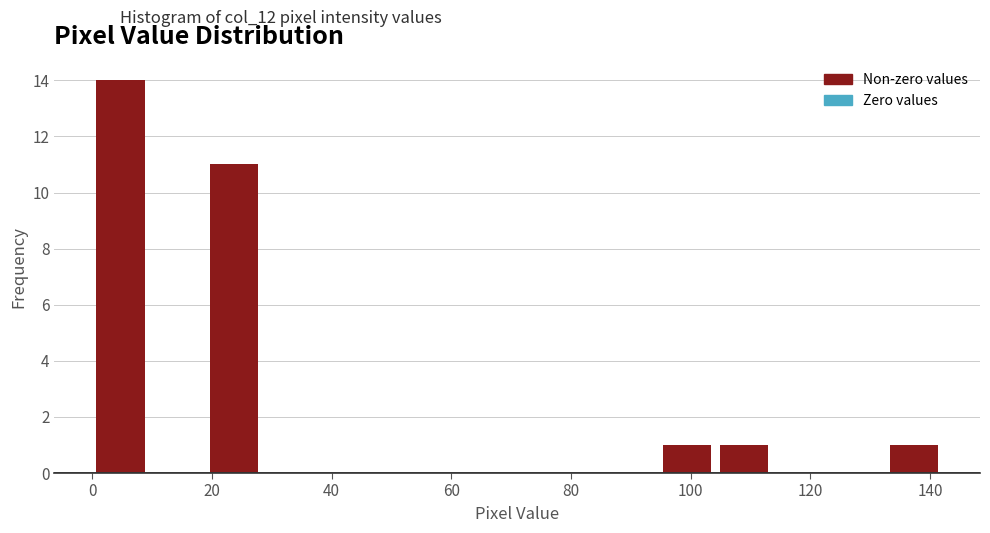

Reading left to right, list every bar in this chart as the range it spans on the x-axis followed by its height. Neither the bar edges nor the heights are printed on the chart, so give them approximately, as read against the axes.

0 to 10: 14
10 to 18: 0
18 to 28: 11
28 to 38: 0
38 to 48: 0
48 to 56: 0
56 to 66: 0
66 to 76: 0
76 to 86: 0
86 to 94: 0
94 to 104: 1
104 to 114: 1
114 to 124: 0
124 to 132: 0
132 to 142: 1